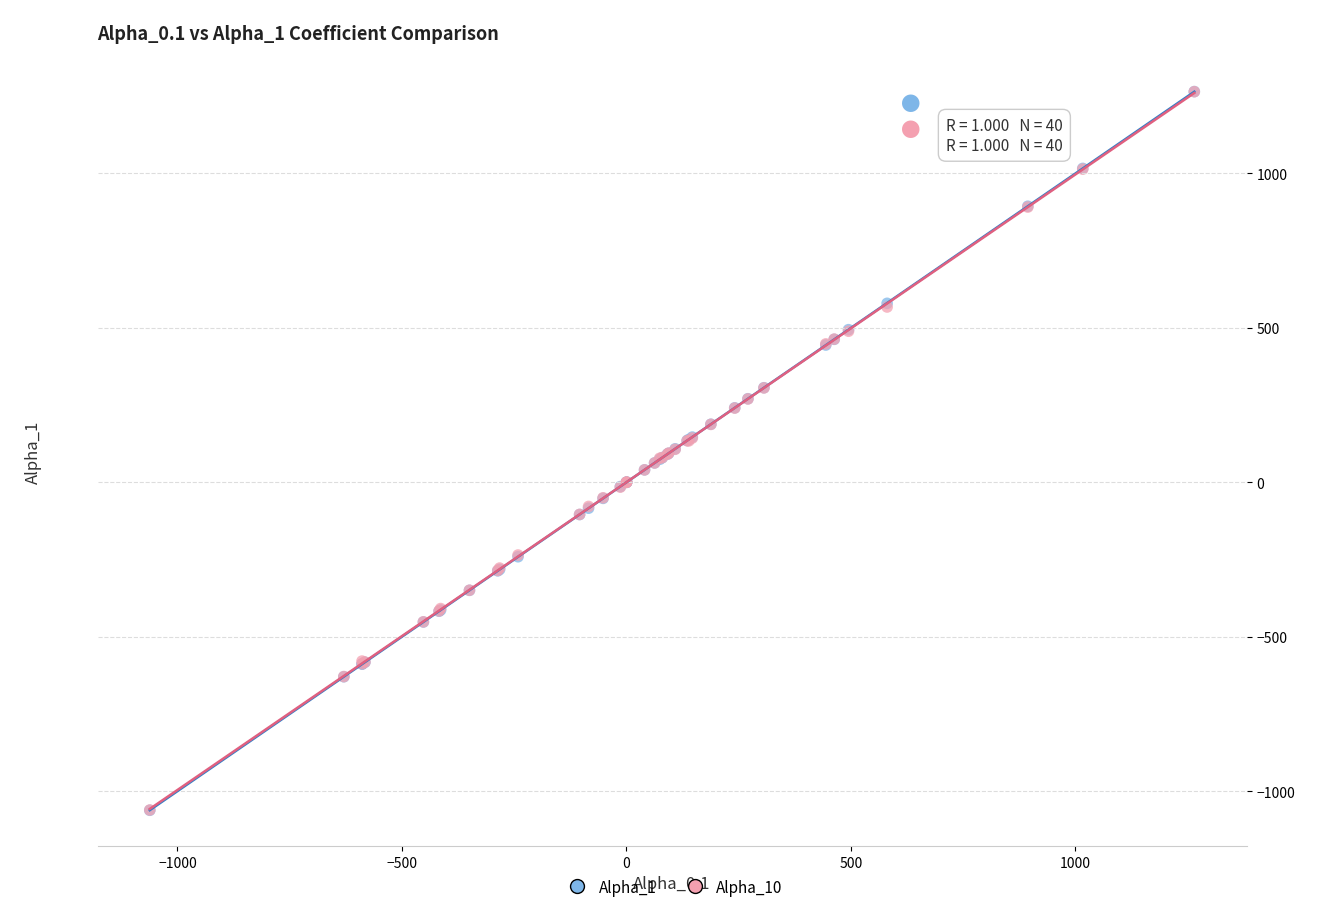

What are all the series names shown in the legend?

Alpha_1, Alpha_10